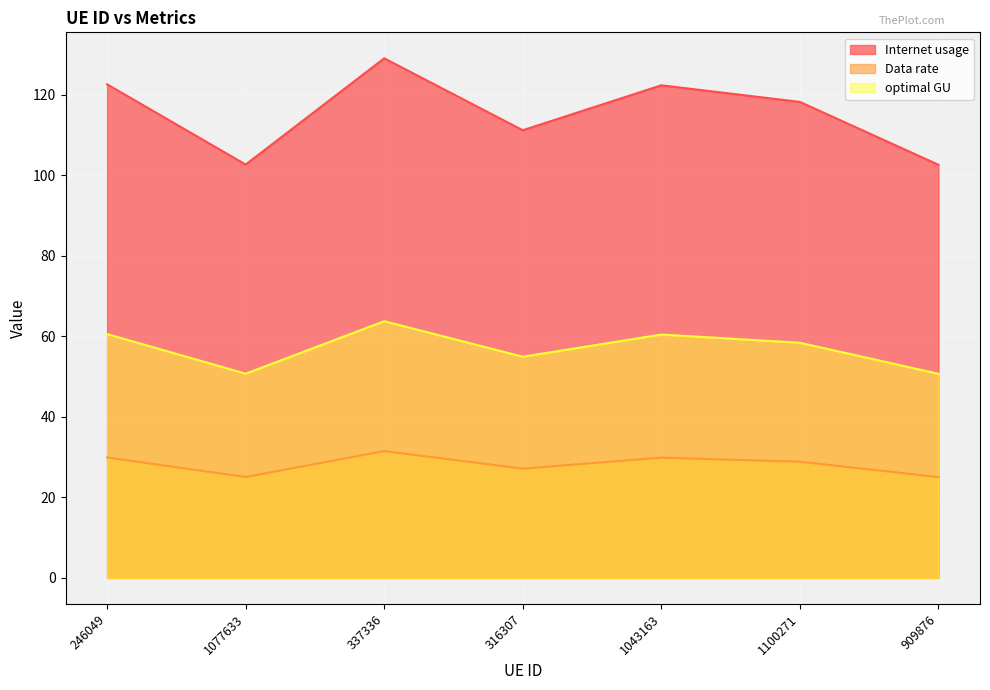

Reading right to left, extract all data points from this chart.

Internet usage: 102.7	118.3	122.4	111.2	129.1	102.7	122.6
Data rate: 25.1	28.9	29.9	27.1	31.5	25.1	29.9
optimal GU: 50.7	58.4	60.5	54.9	63.8	50.7	60.6